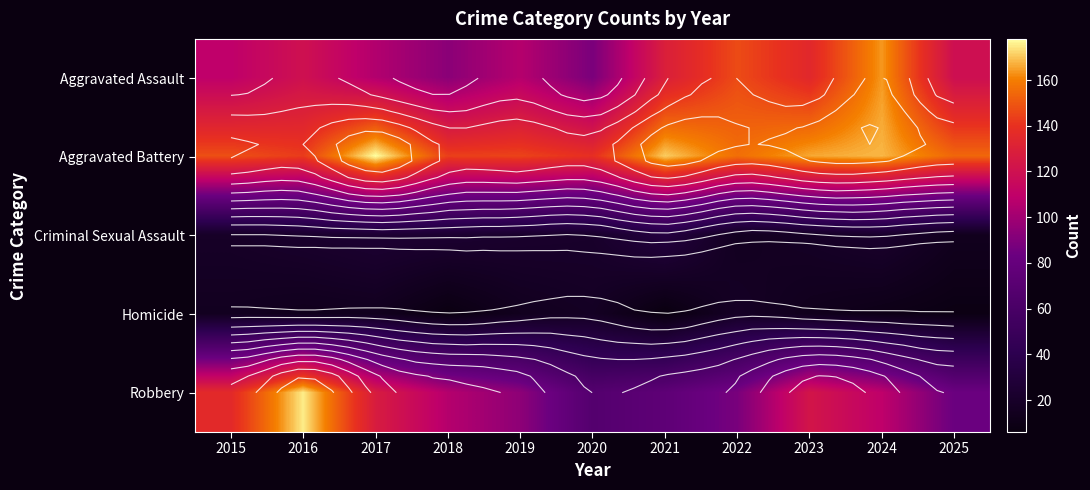

What is the difference between the highest and lowest values at 2025?

146